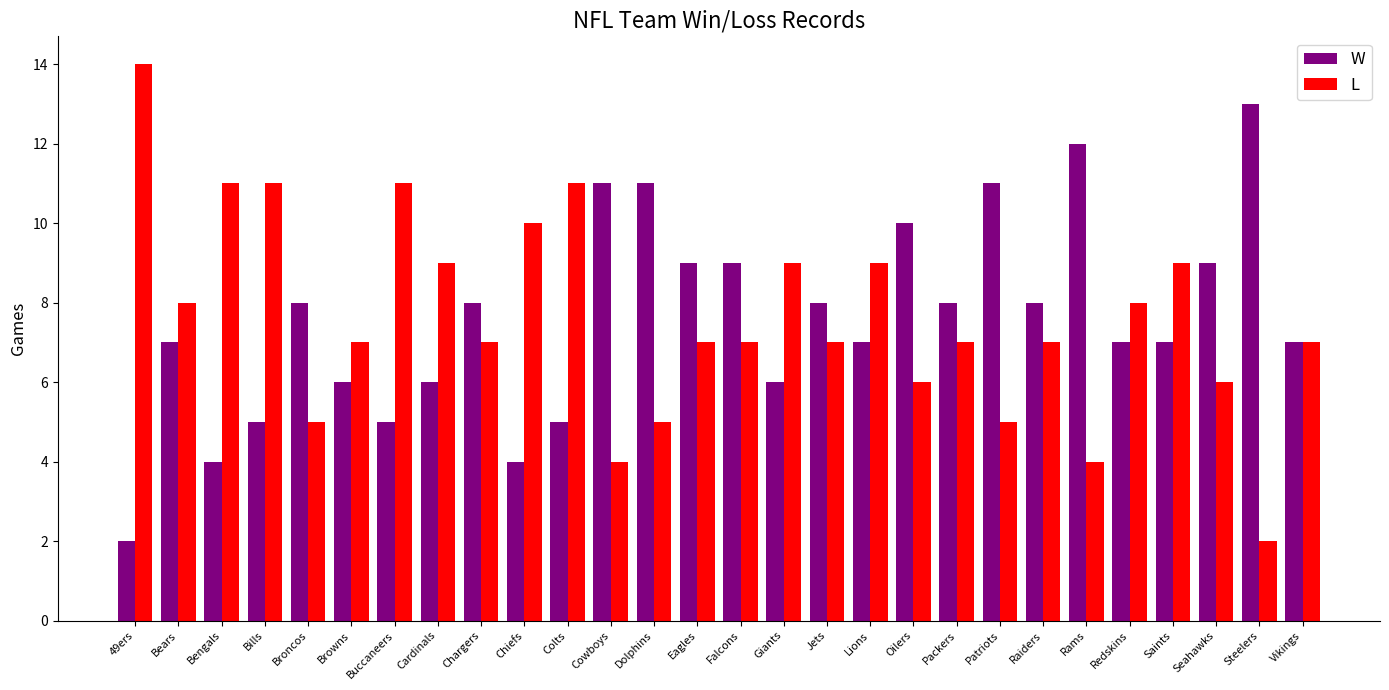

At which label does L reach its peak?

49ers